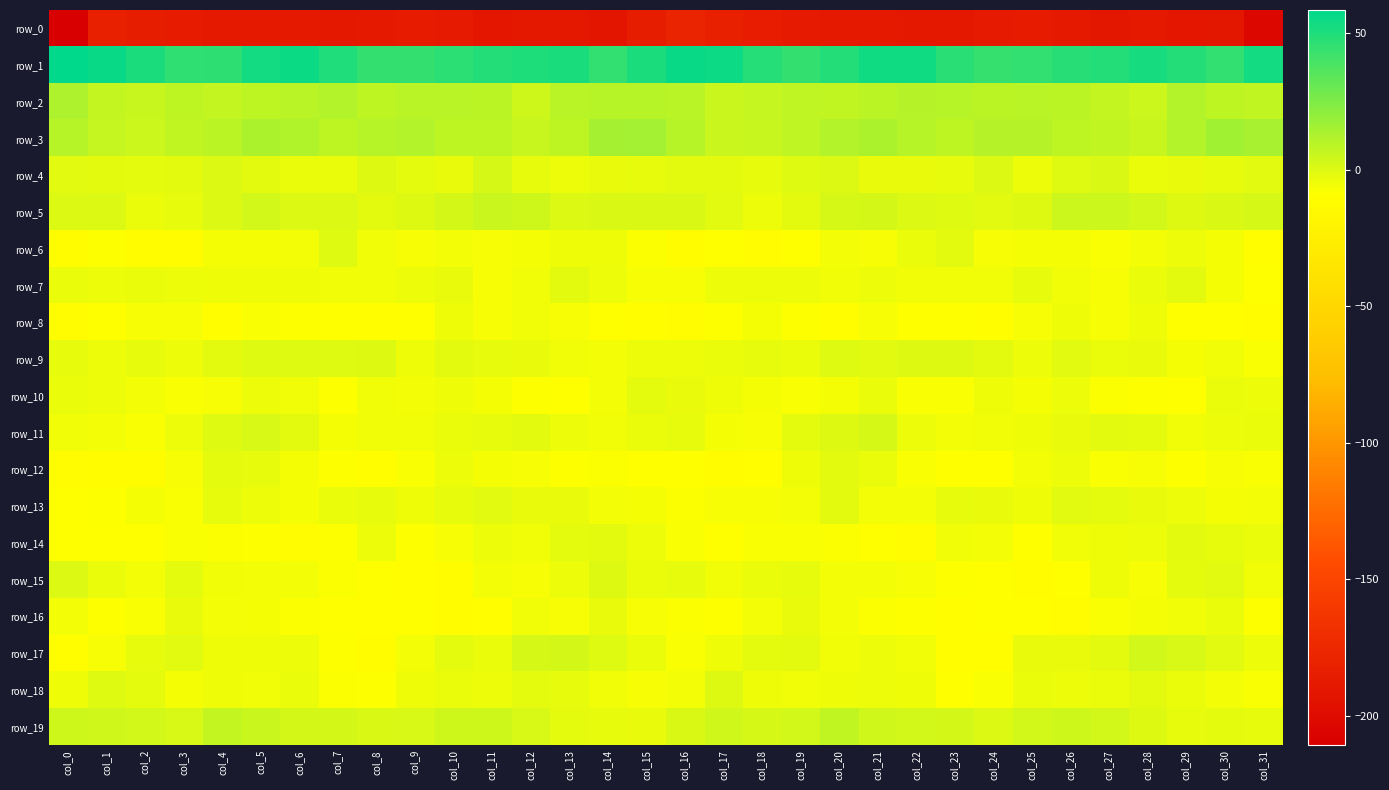

How many values in the row_9 series are below -2?

20